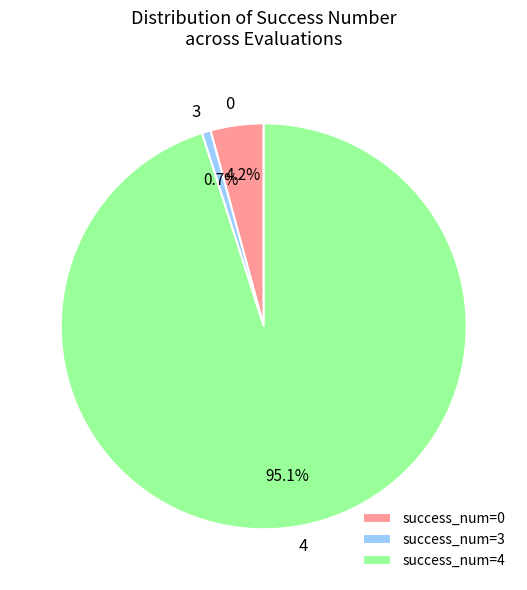

Does 4 represent more than half of the total?

Yes